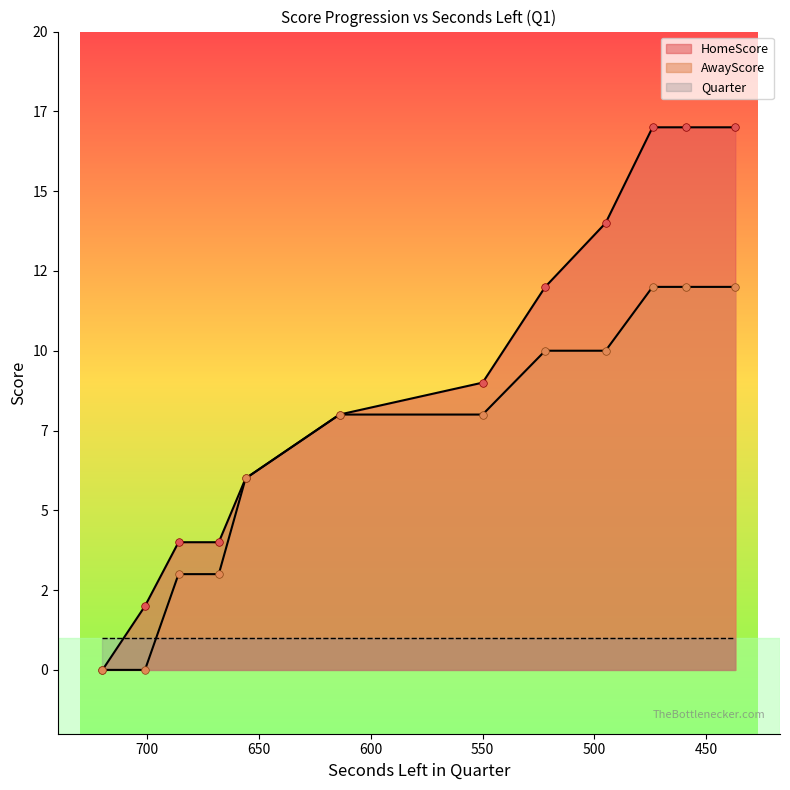

Which series contains the highest Y value?

HomeScore